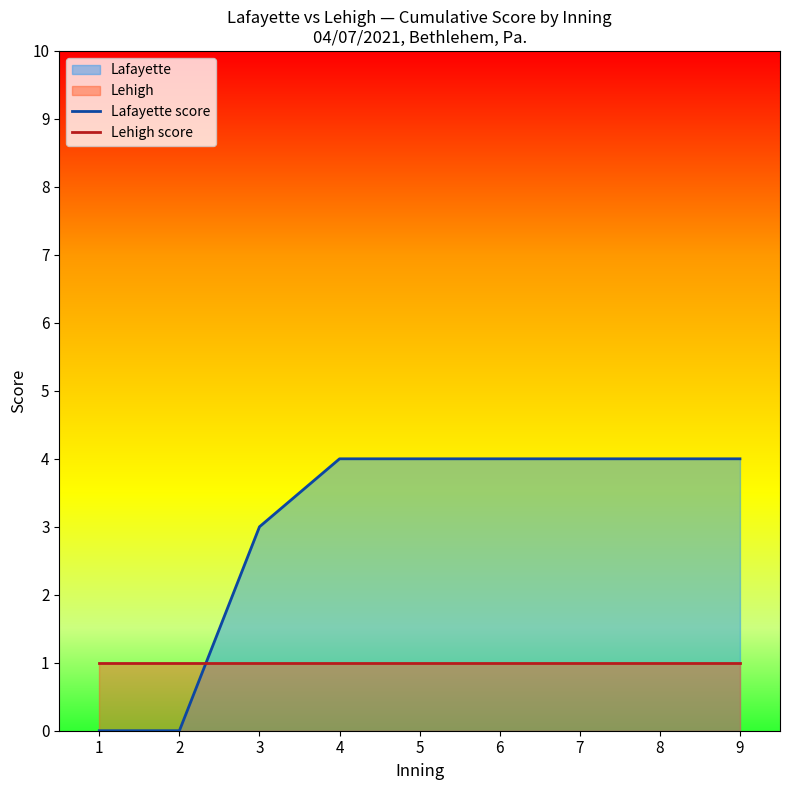

What is the value of the Lafayette score point at the 5th from the left?

4